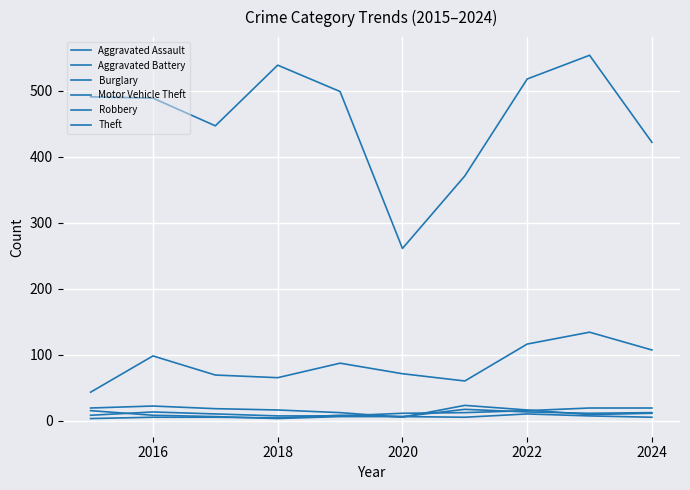

Does the chart display data point markers on the line(s)?

No